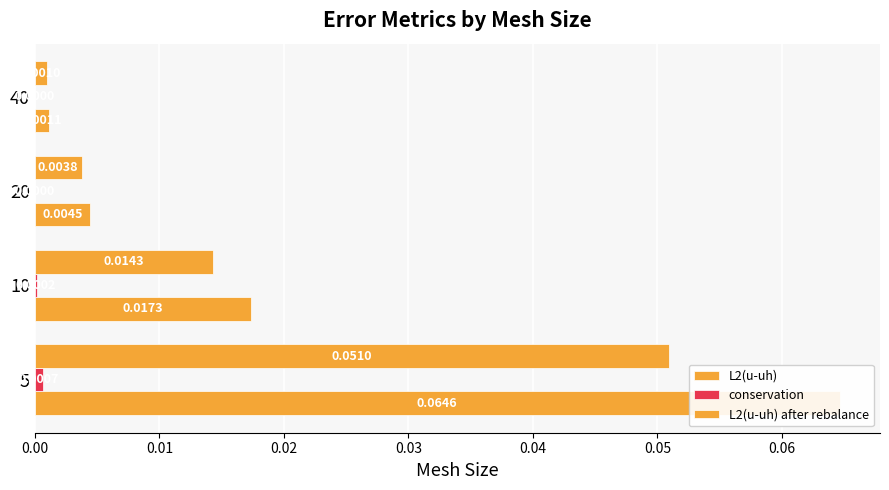

Is it true that L2(u-uh) after rebalance equals 0.0 at 0.02?

True